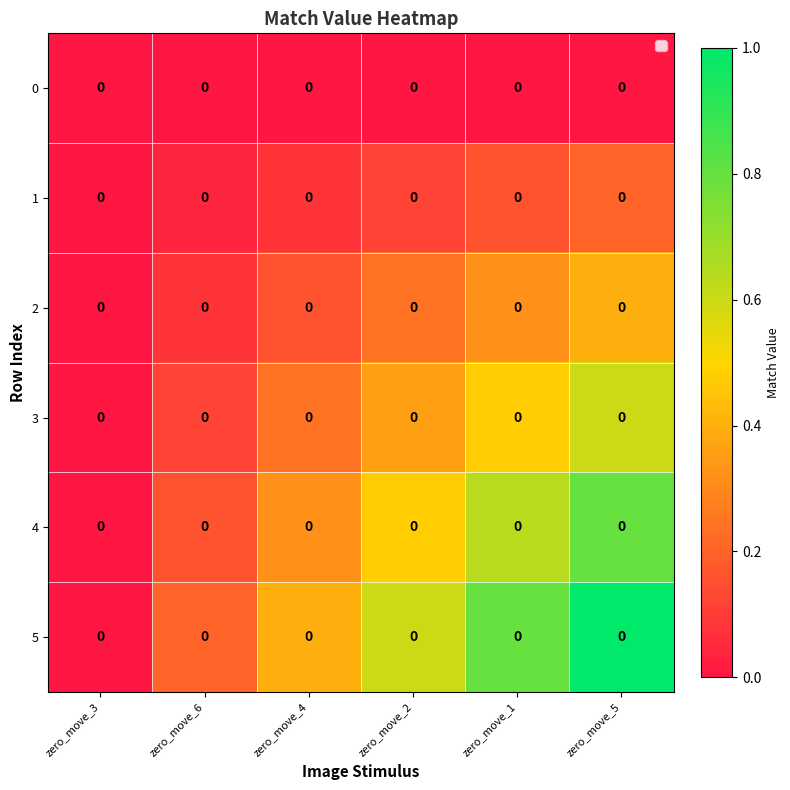

Rank the series by their average value, from highest to lowest.

5, 4, 3, 2, 1, 0